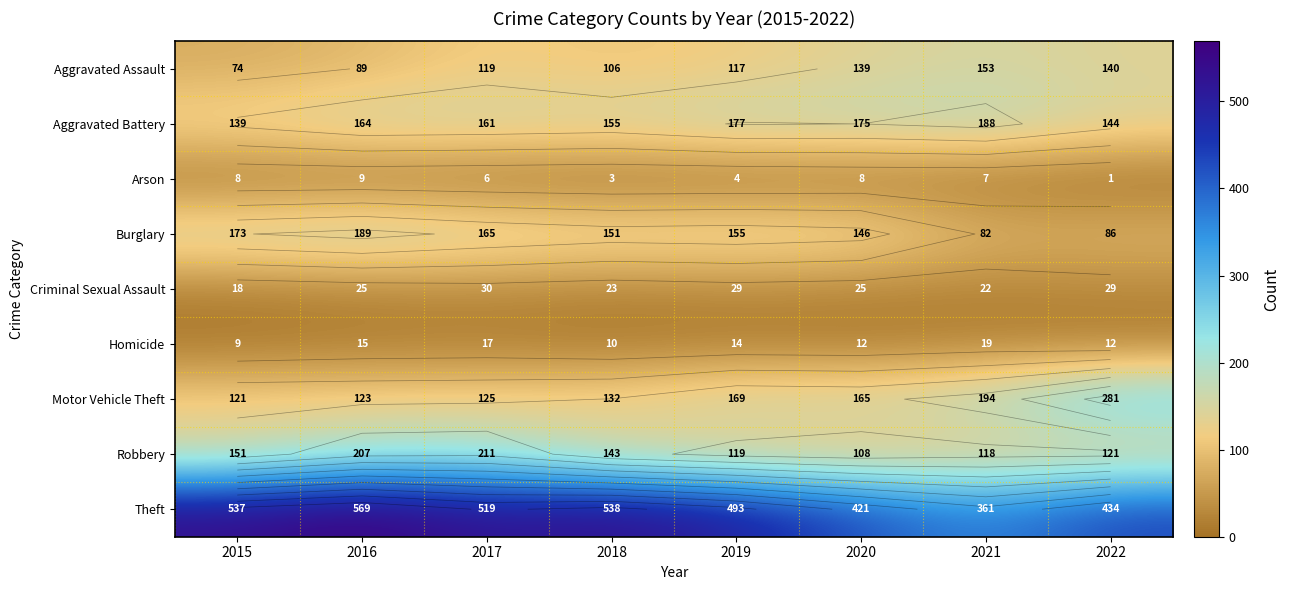

Where is Robbery nearest to the value 159?

2015